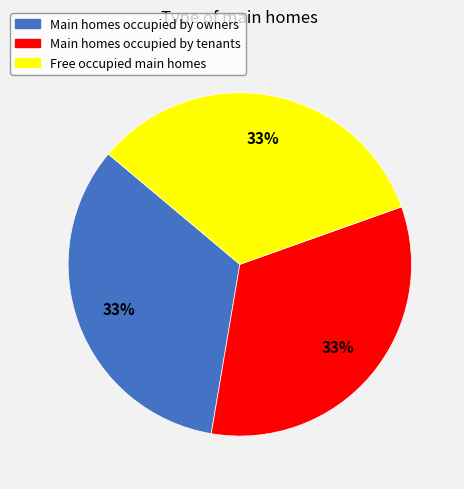

How many slices are in this pie chart?

3